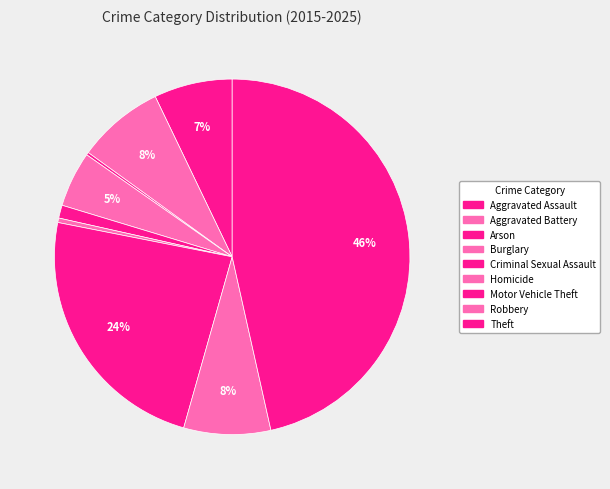

To the nearest percent, what is the average slice percentage?

11%